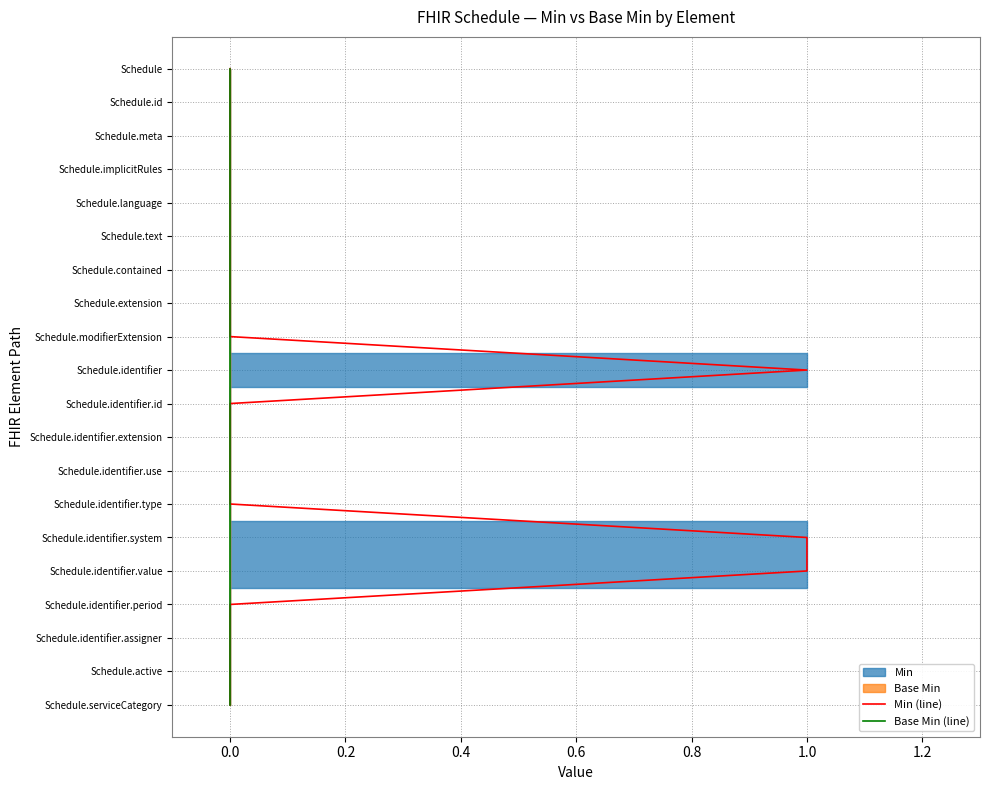

True or false: Base Min (line) and Min (line) cross at least once.

False